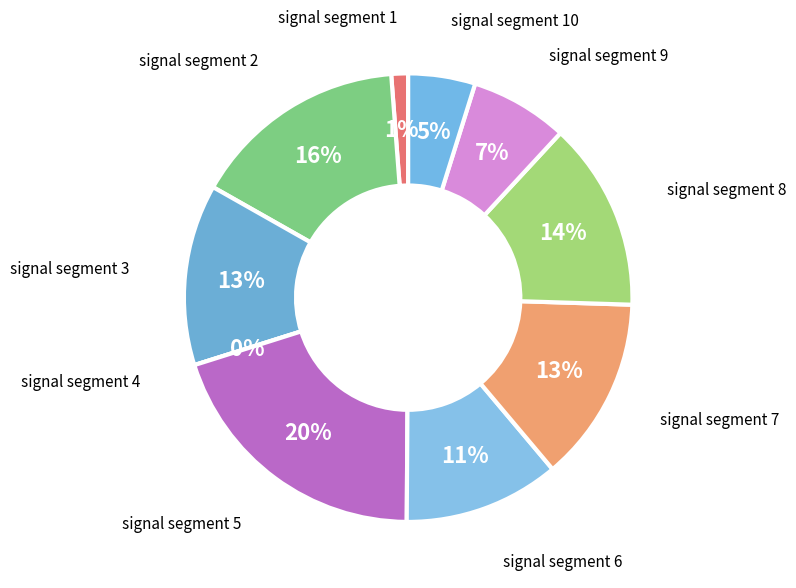

What is the change in value from signal segment 6 to signal segment 10?

-0.2